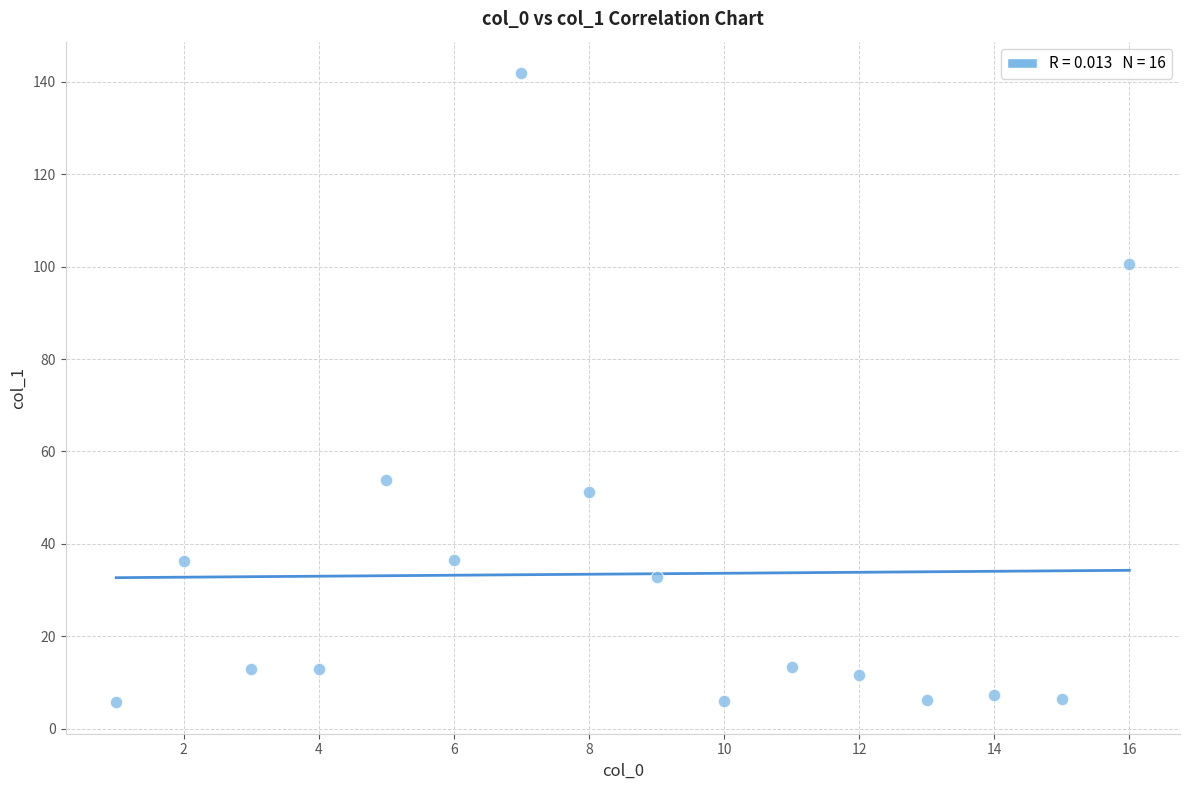

What Y value in the scatter plot is closest to 73?

53.9